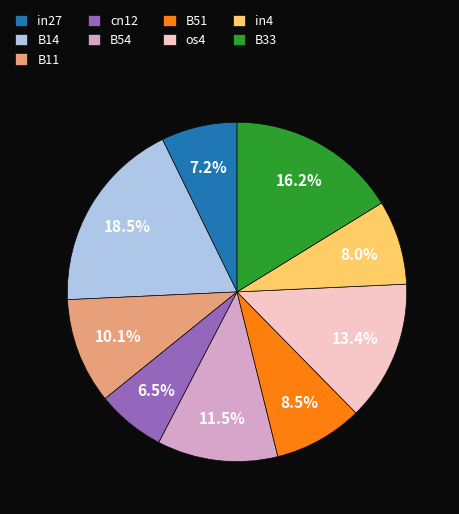

Does cn12 account for over 50% of the chart?

No